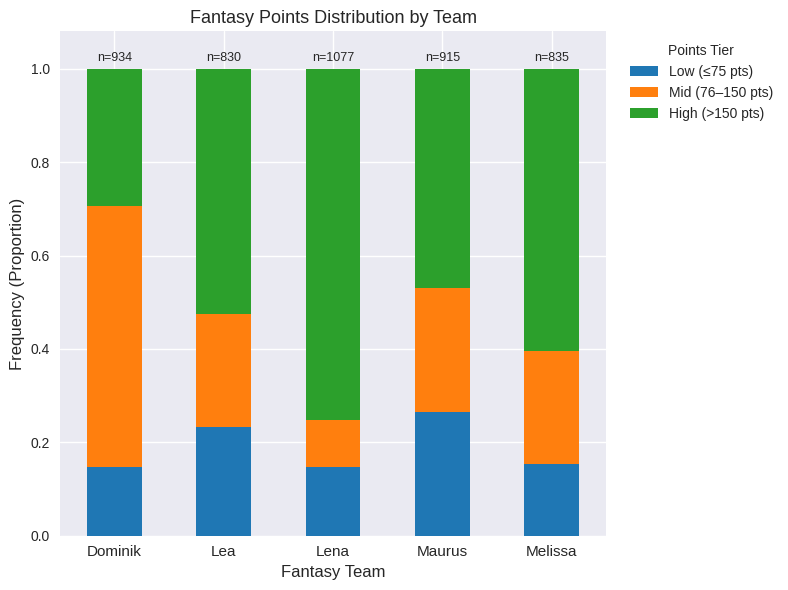

What is the sum of the Low (≤75 pts) values at Dominik and Lea?

0.4